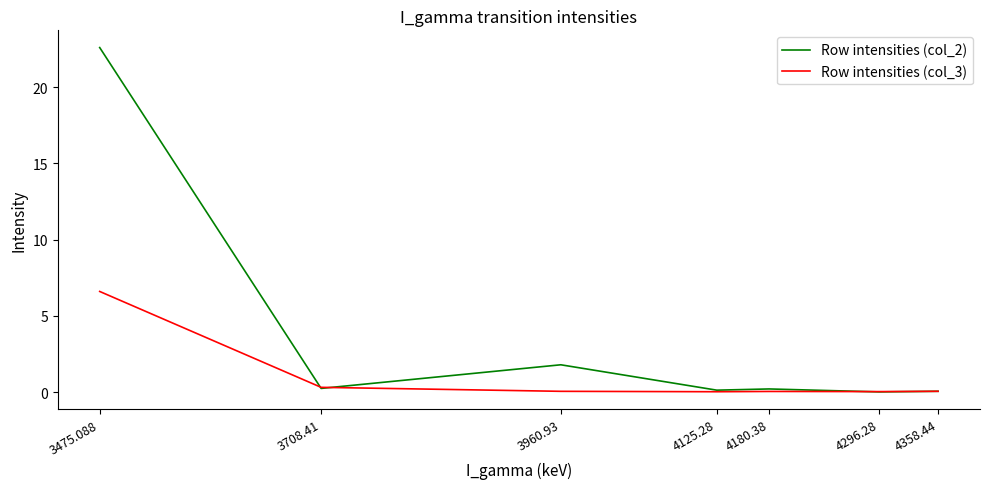

What are all the series names shown in the legend?

Row intensities (col_2), Row intensities (col_3)